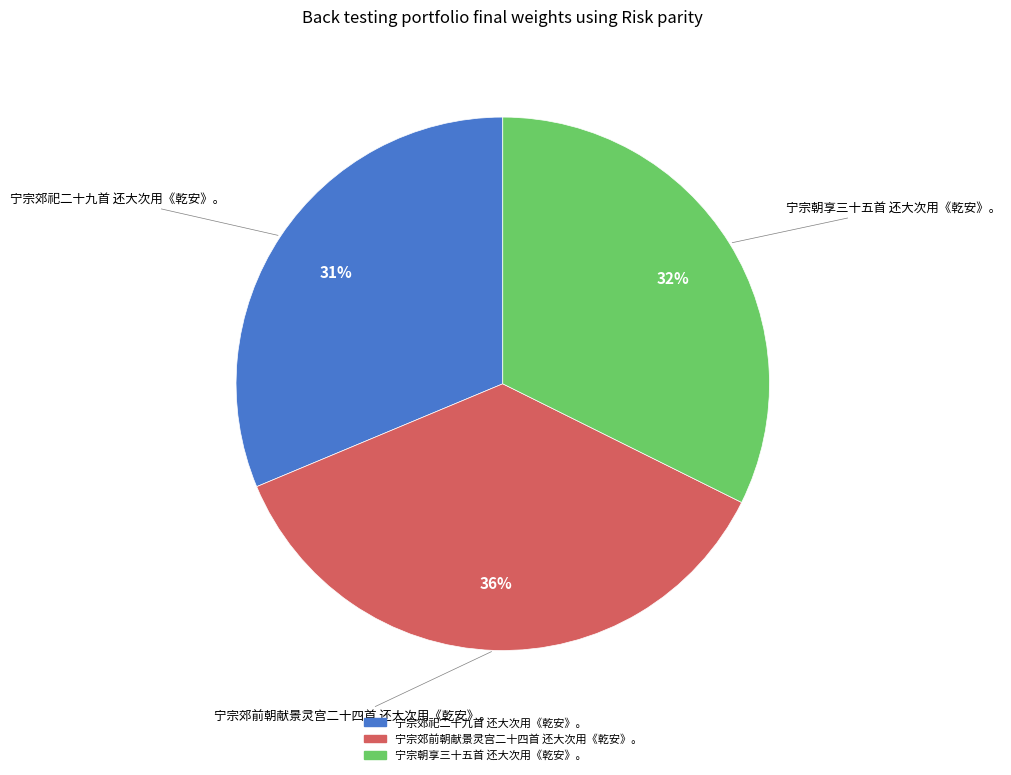

What is the smallest slice in the pie chart?

宁宗郊祀二十九首 还大次用《乾安》。